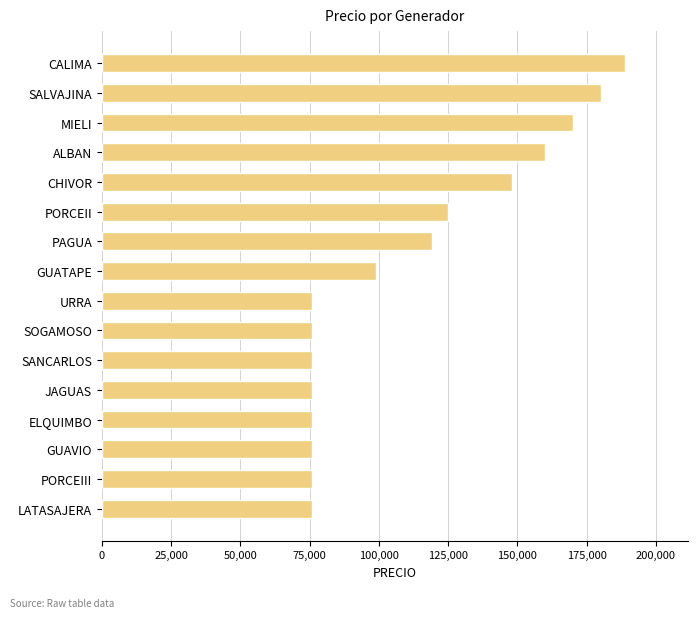

What is the minimum value shown in the chart?

75992